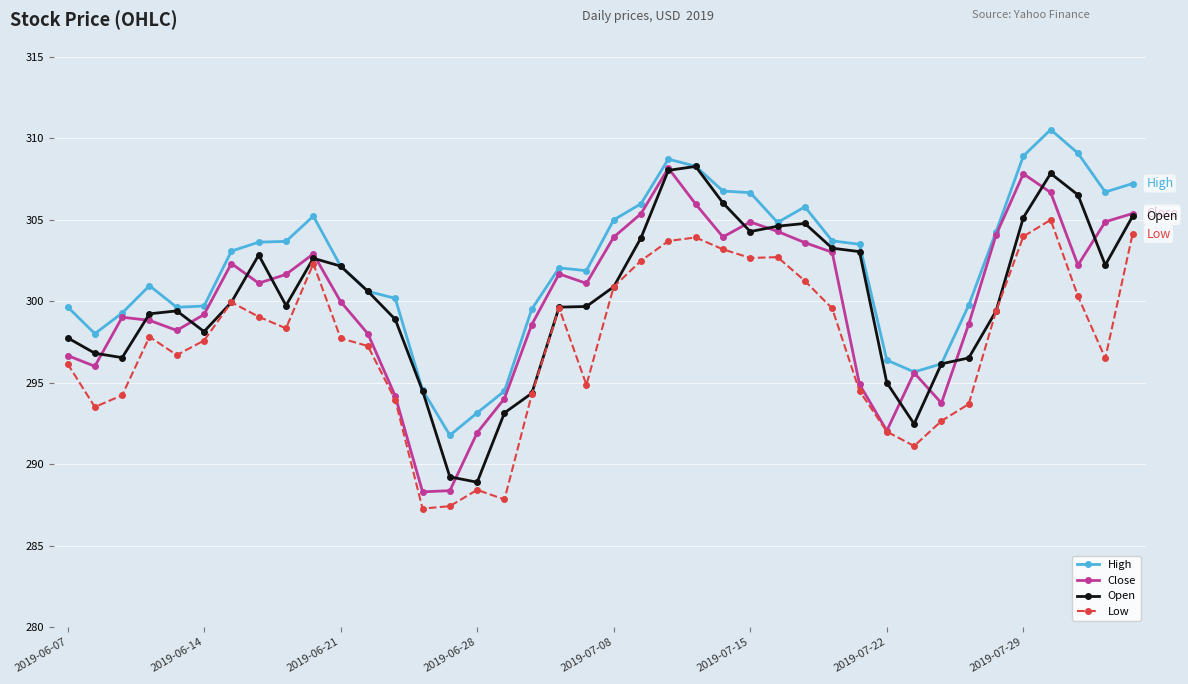

What is the difference between the maximum and minimum values in the Open series?

19.4